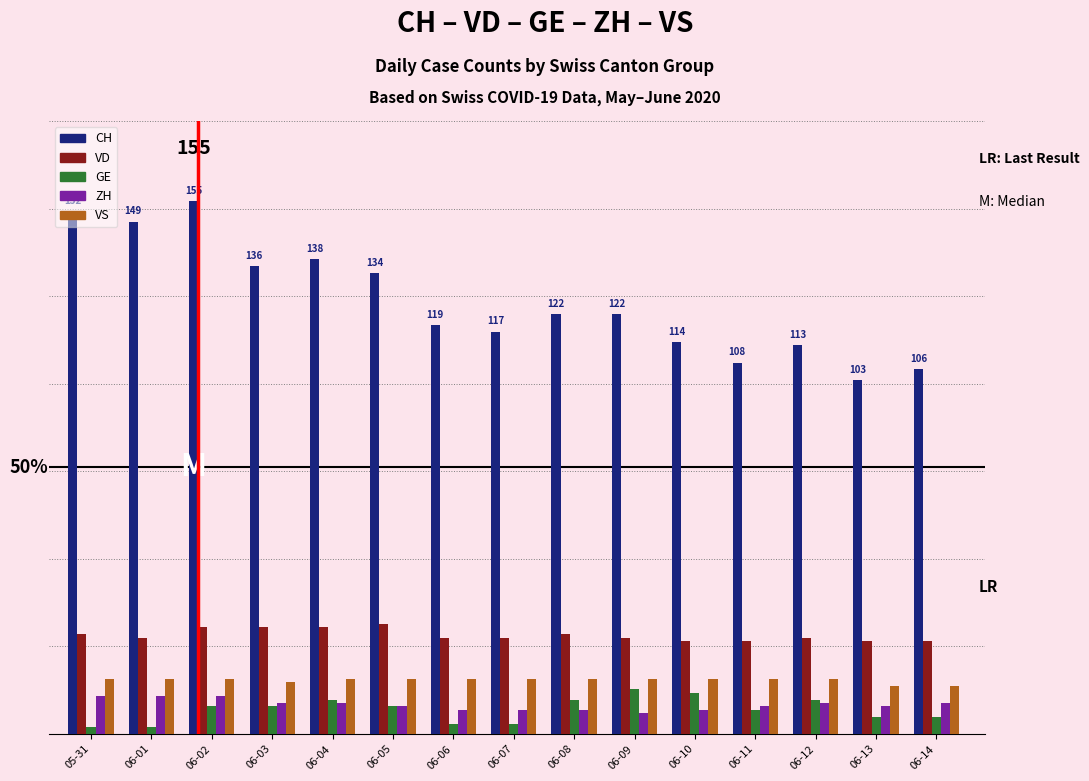

The value of GE at 06-03 is 8. True or false?

True